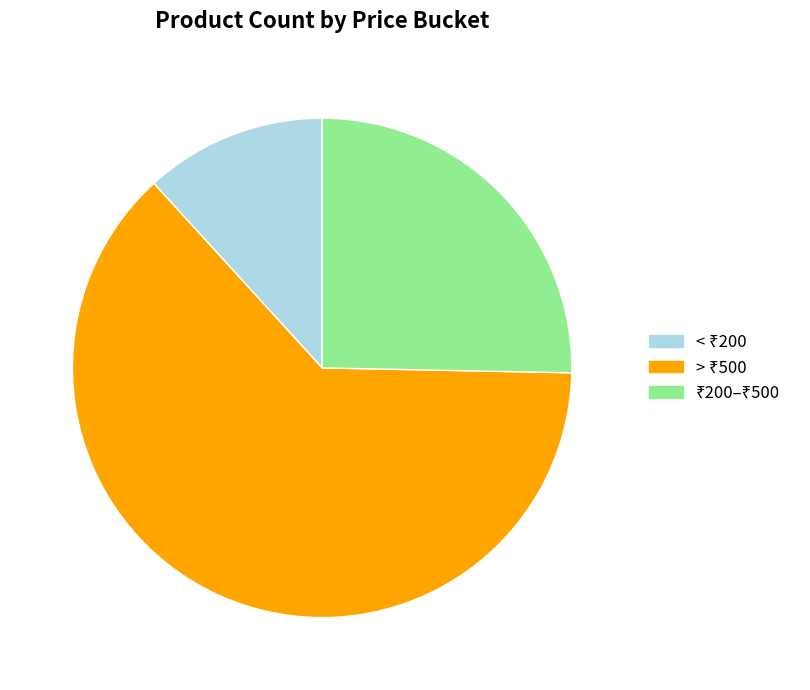

Does any single category account for the majority?

Yes